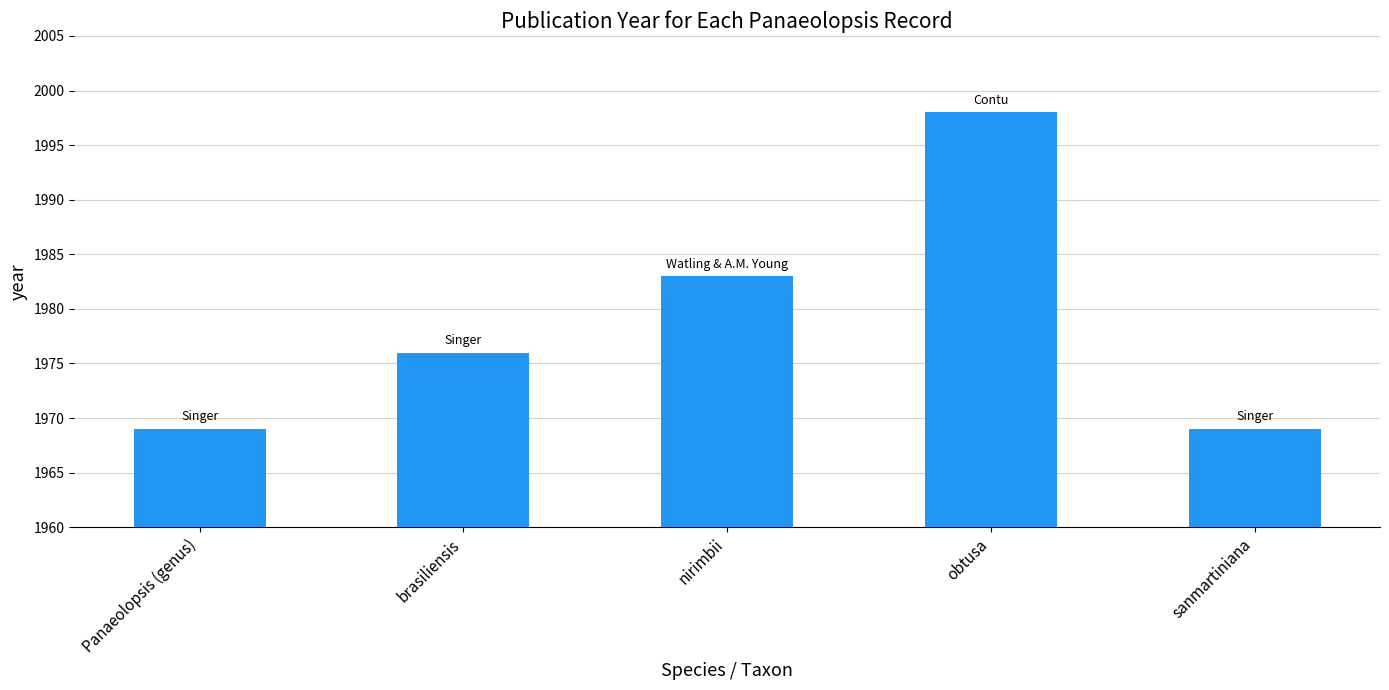

Reading left to right, what are all the values shown in this chart?

Panaeolopsis (genus)=1969	brasiliensis=1976	nirimbii=1983	obtusa=1998	sanmartiniana=1969